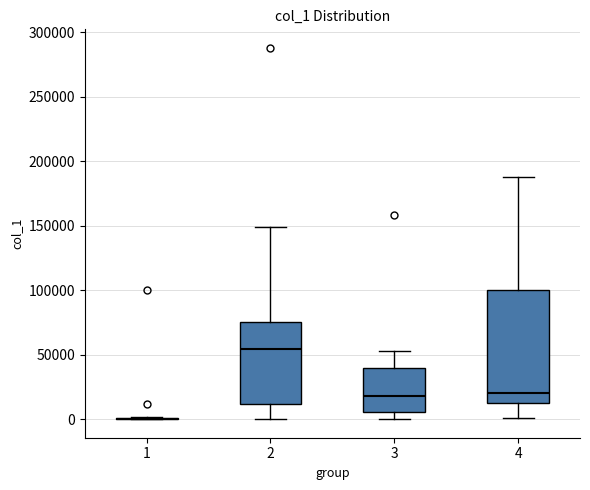

Which box is the tallest, from its lower edge to its upper edge?

4